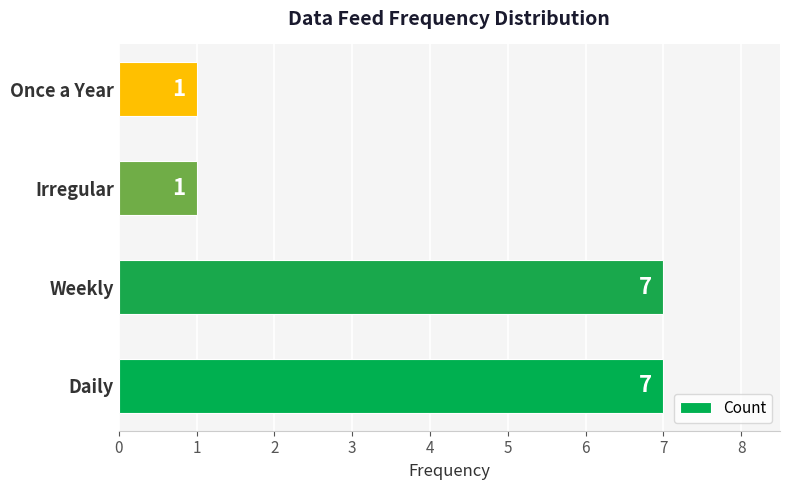

What is the difference between the maximum and minimum values?

6